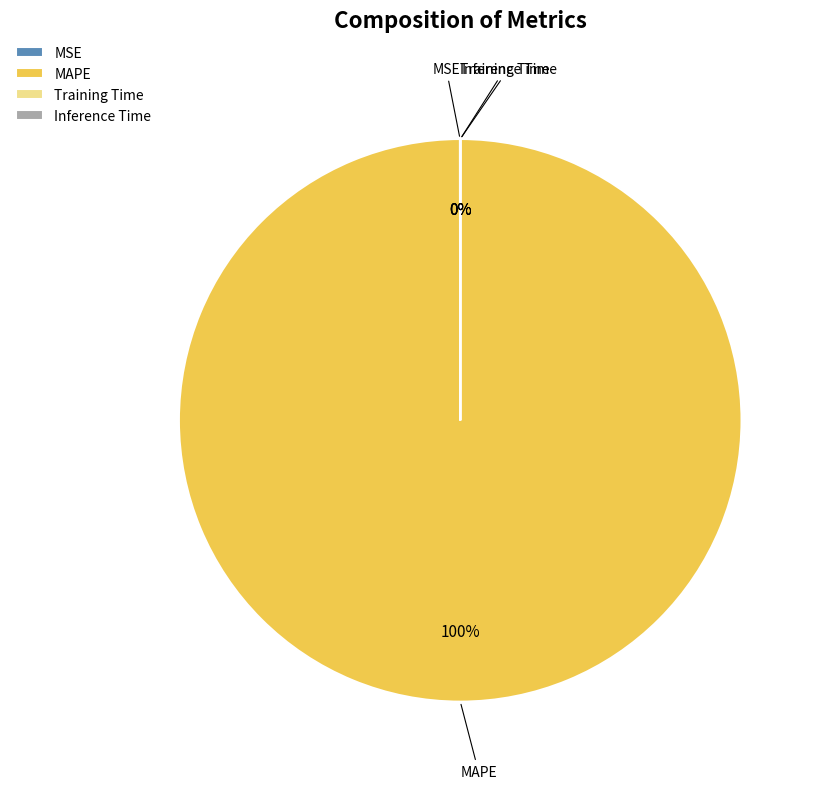

To the nearest percent, what portion does MAPE represent?

100%